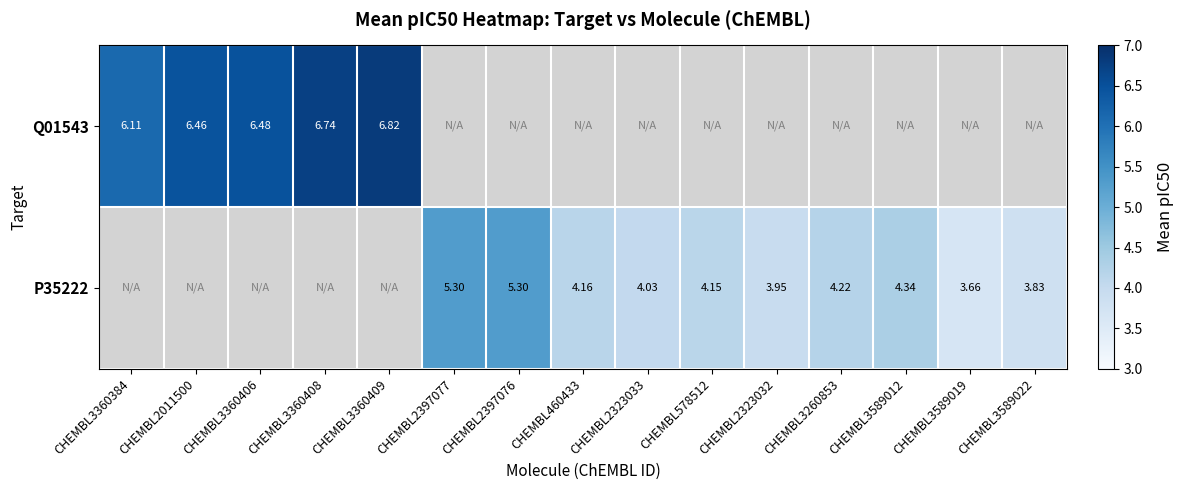

How many distinct data groups are displayed?

2